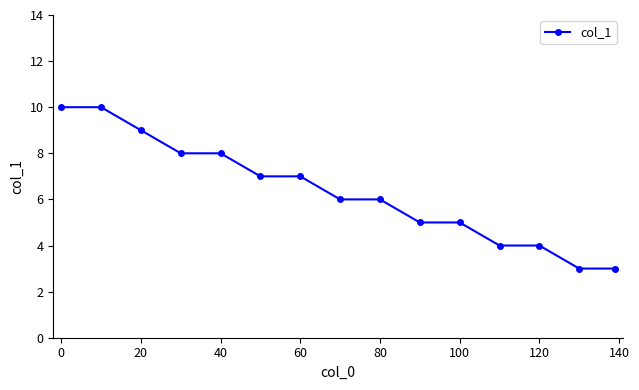

Does the chart display data point markers on the line(s)?

Yes